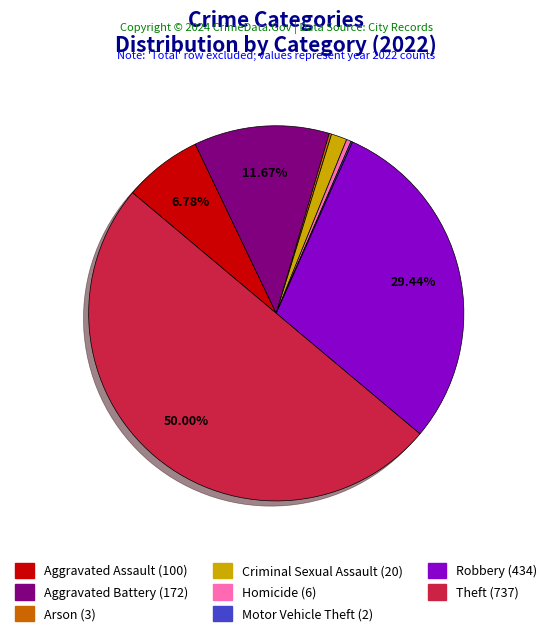

Combined, do Aggravated Battery and Aggravated Assault account for over 50%?

No